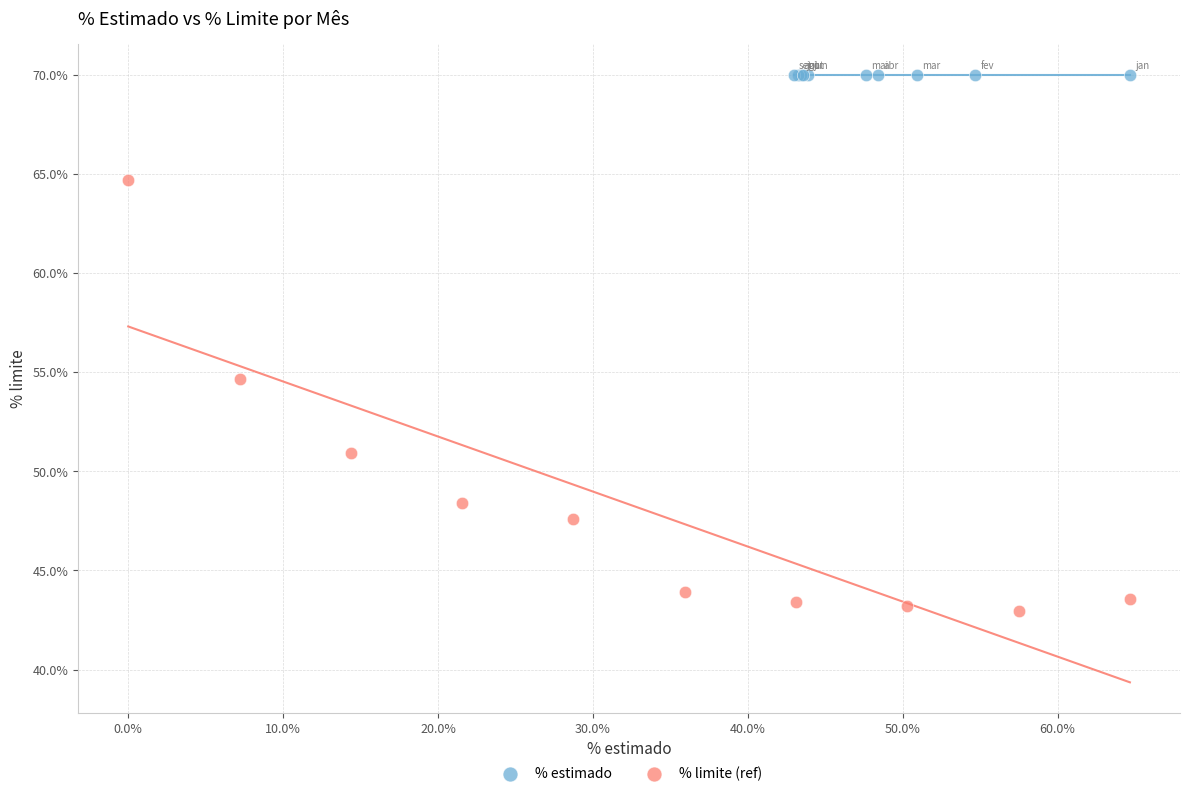

Which series reaches the maximum Y coordinate?

% estimado